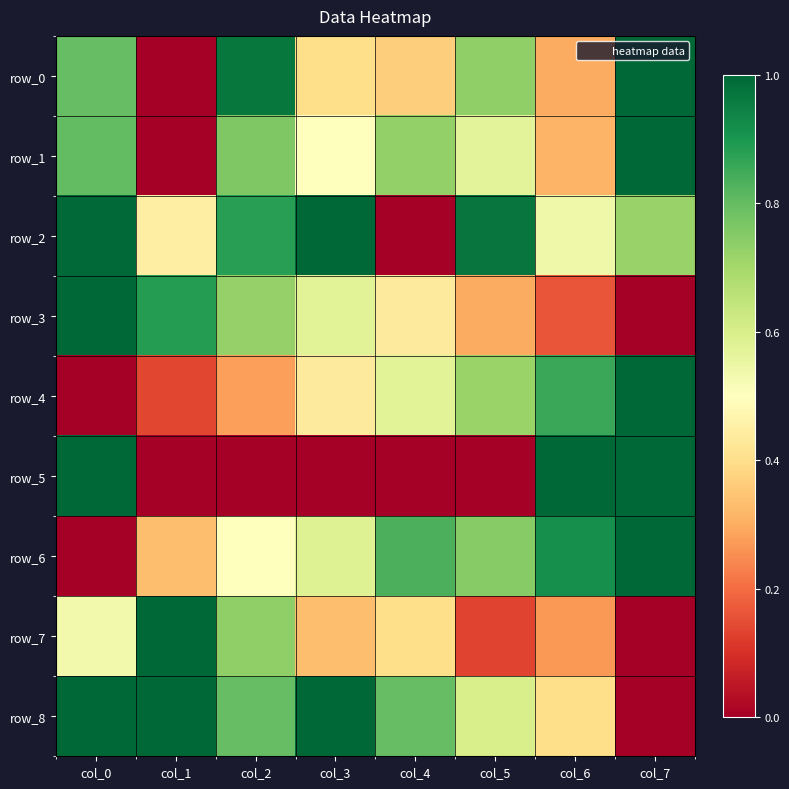

Which series changed the most between col_3 and col_6?

row_5